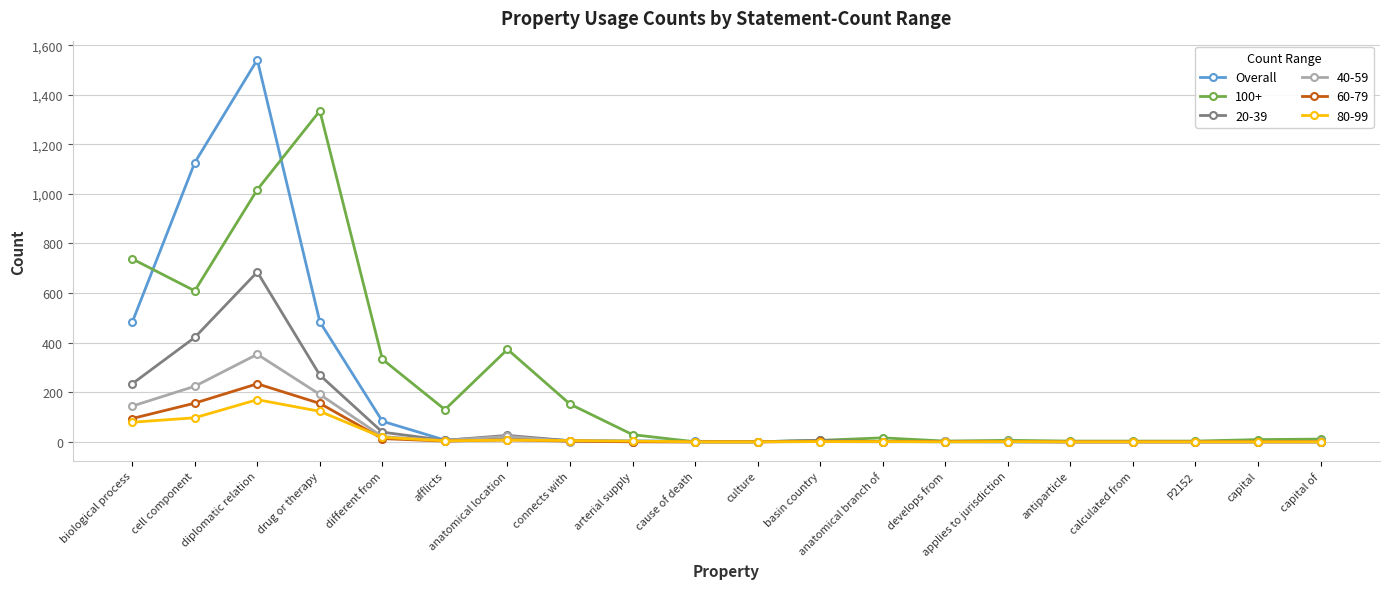

At which category does 80-99 reach its first local peak?

diplomatic relation